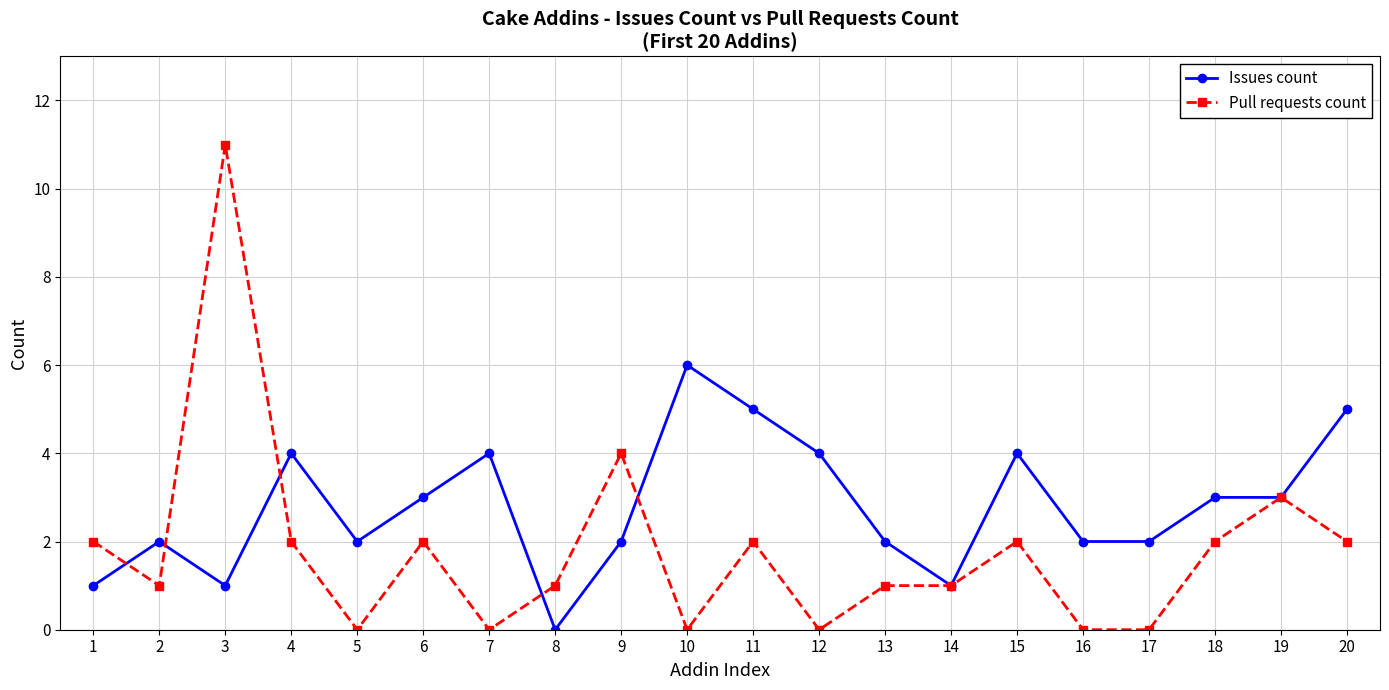

Which series has the largest total across all categories?

Issues count